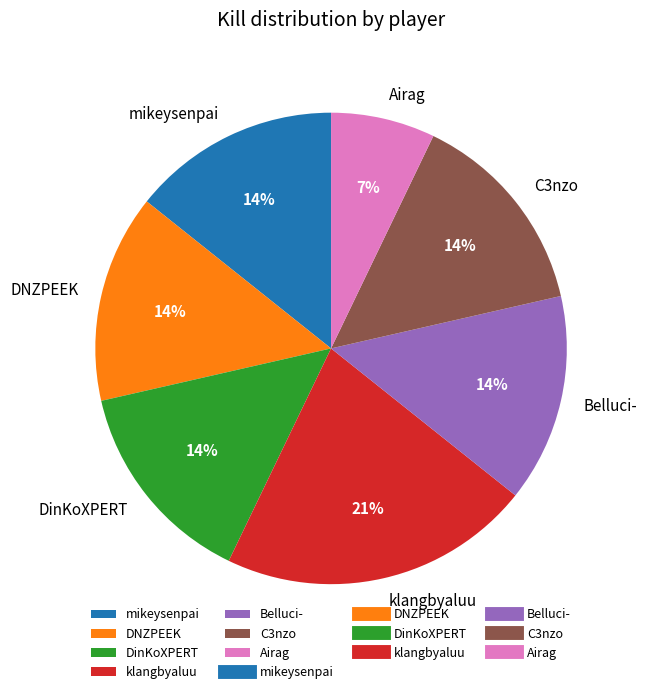

What is the ratio of the value at klangbyaluu to the value at Belluci-?

1.5